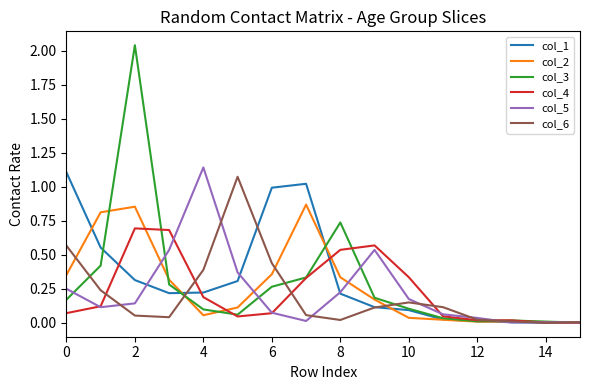

How many lines are shown in the chart?

6